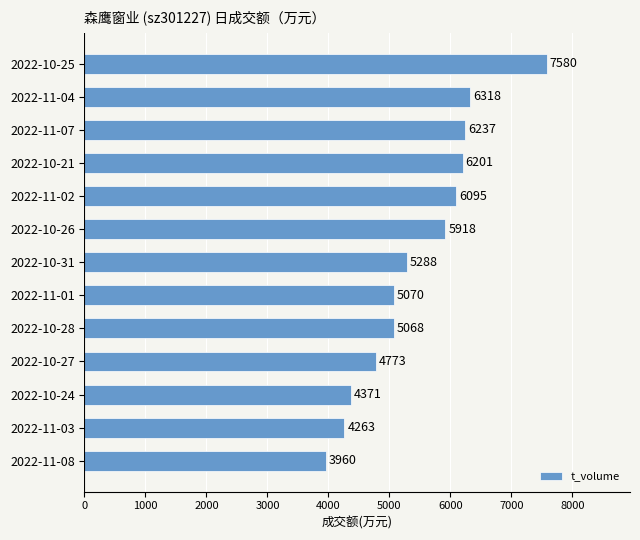

Reading bottom to top, extract all data points from this chart.

3960	4263	4371	4773	5068	5070	5288	5918	6095	6201	6237	6318	7580